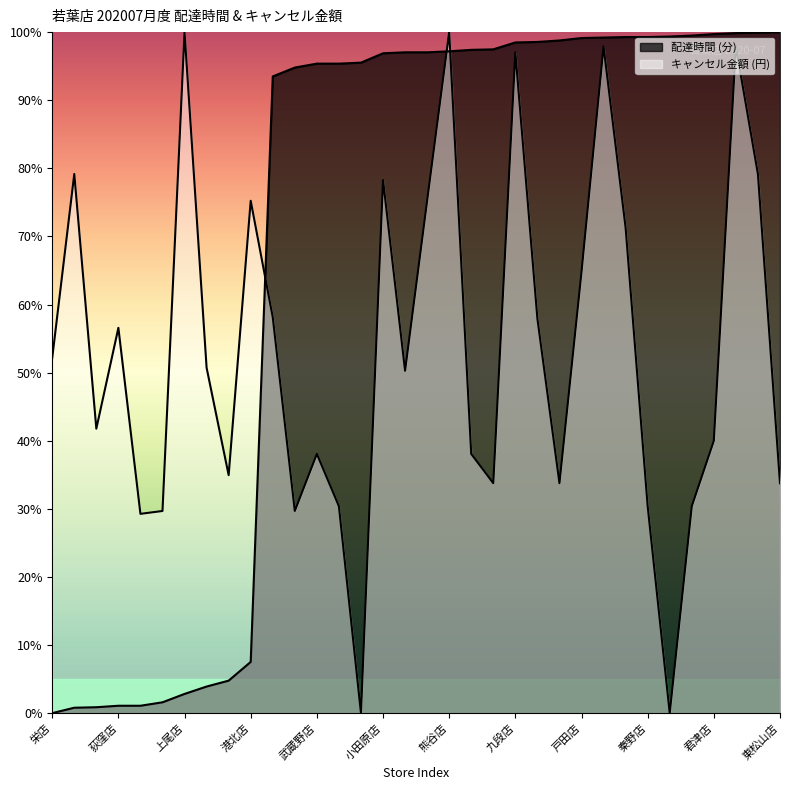

Which series ends up on top after the final intersection of delta and total_amount?

delta